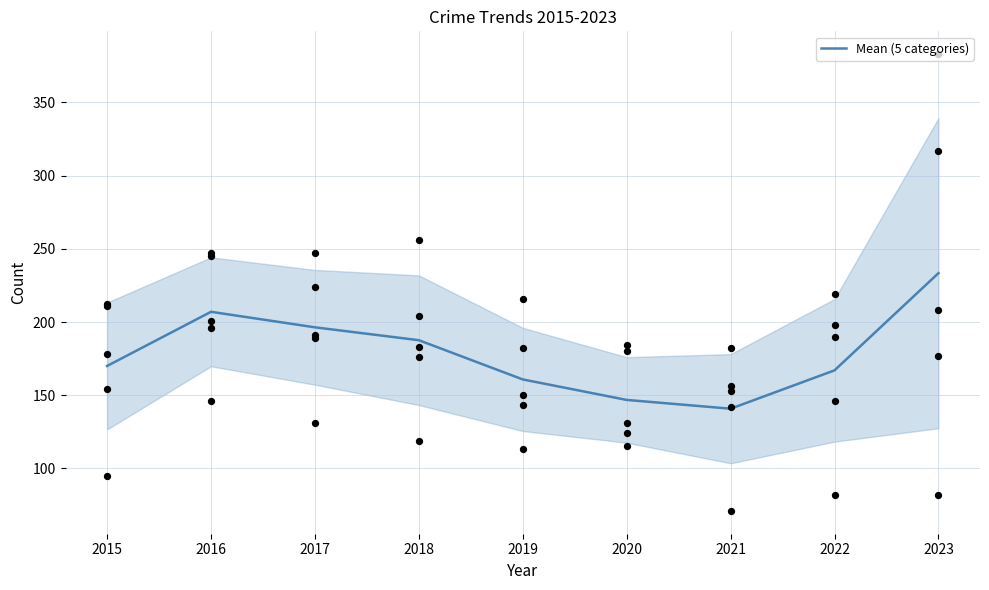

Which has a higher value, 2017 or 2019?

2017